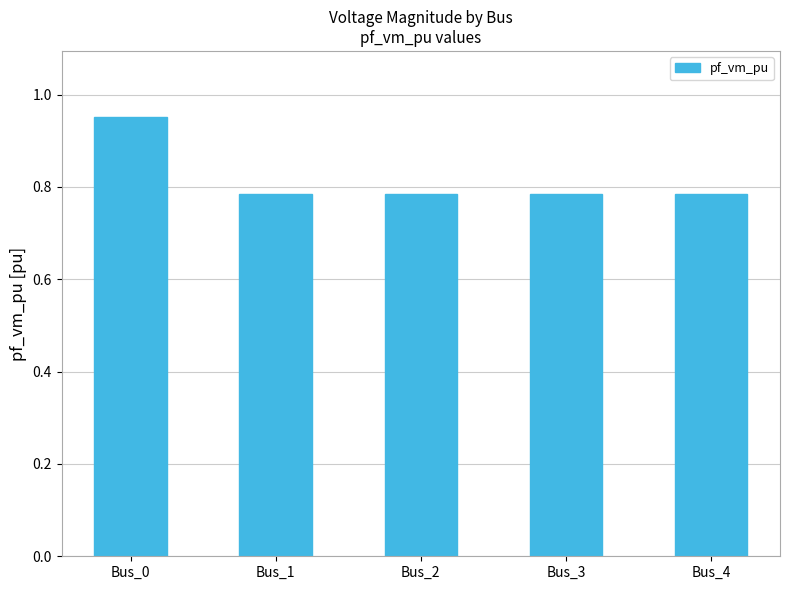

What is the sum of the values at Bus_2 and Bus_1?

1.6